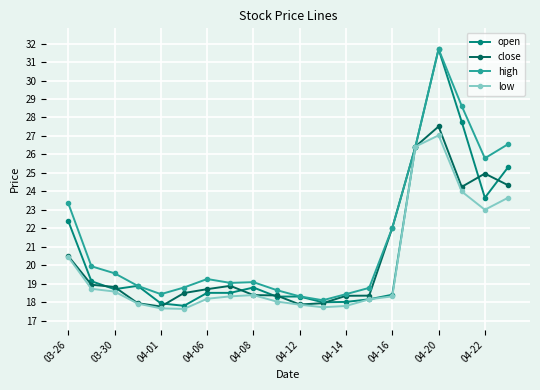

What are all the series names shown in the legend?

open, close, high, low